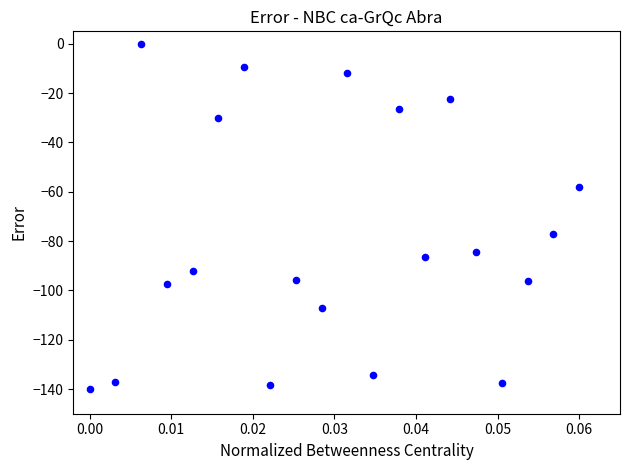

What is the range of Y values (max minus min)?

140.0